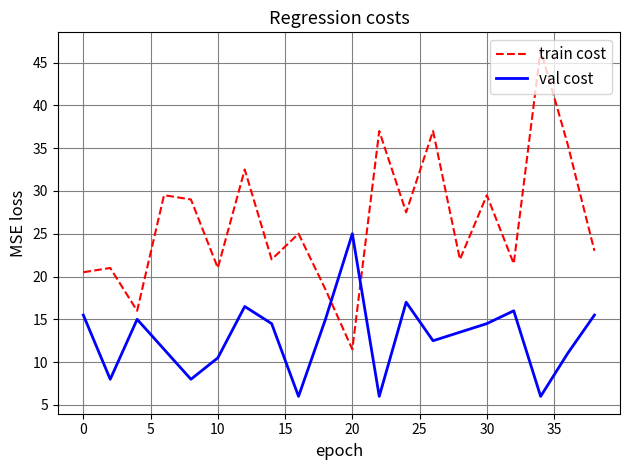

List the series in order of their peak value, highest first.

train cost, val cost